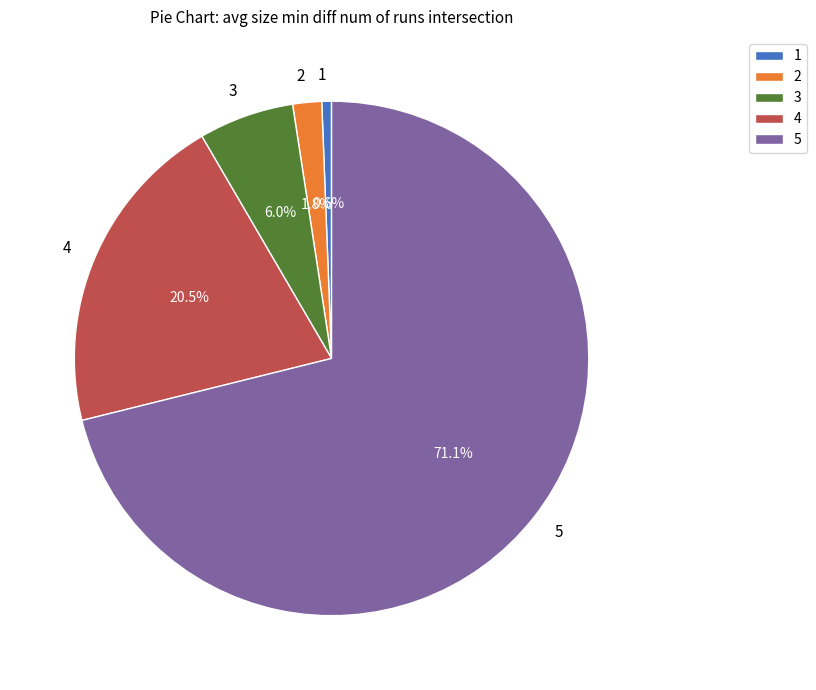

Does any single category account for the majority?

Yes